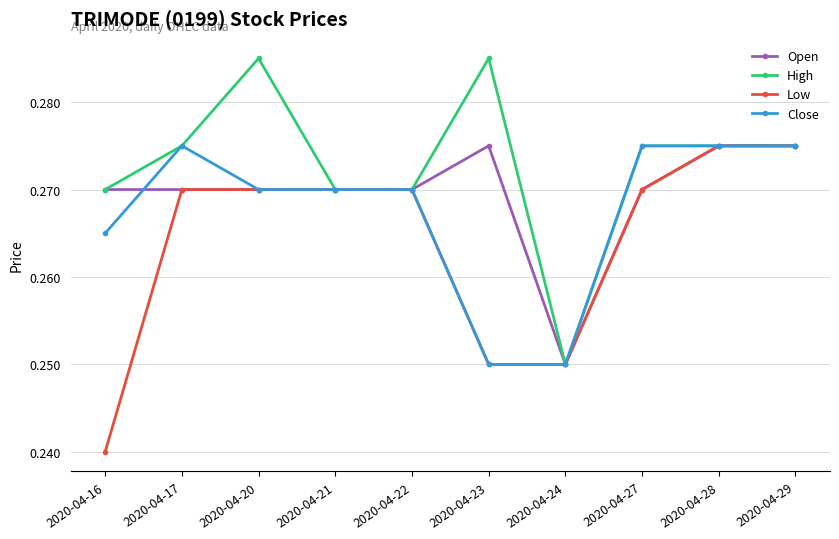

Is this an area chart (filled region under the line)?

No